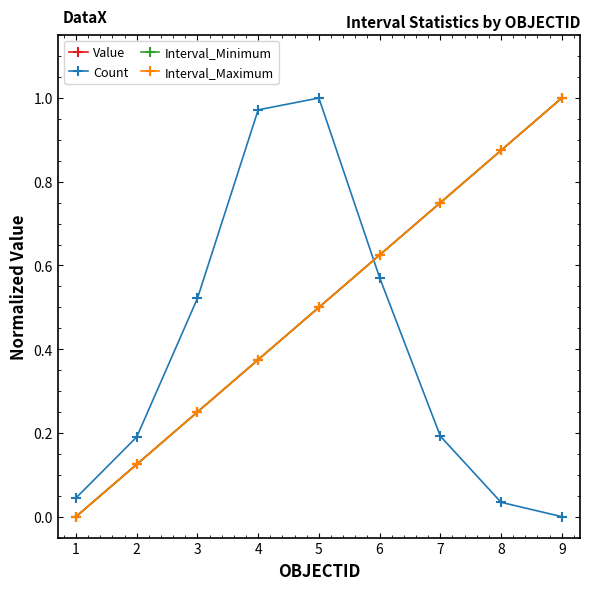

After their last crossing, which series has the higher values: Count or Interval_Maximum?

Interval_Maximum